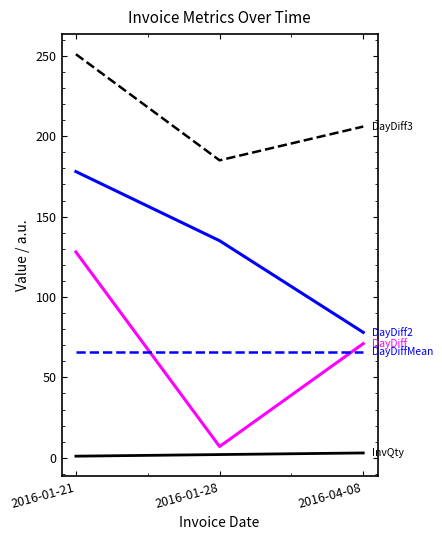

At which category is the sum across all series the highest?

2016-01-21